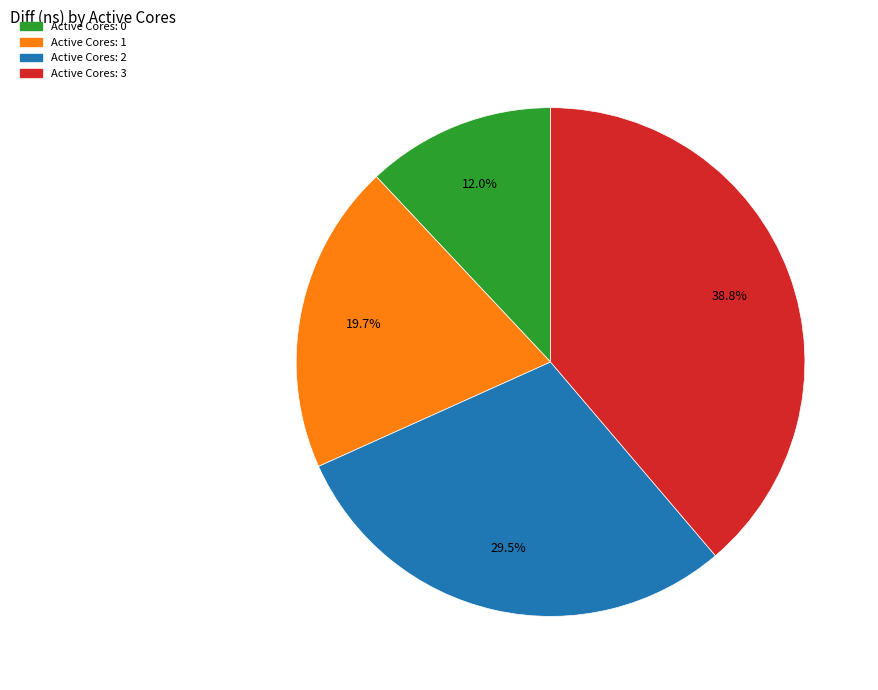

To the nearest percent, what is the difference between the largest and smallest slice percentages?

27%